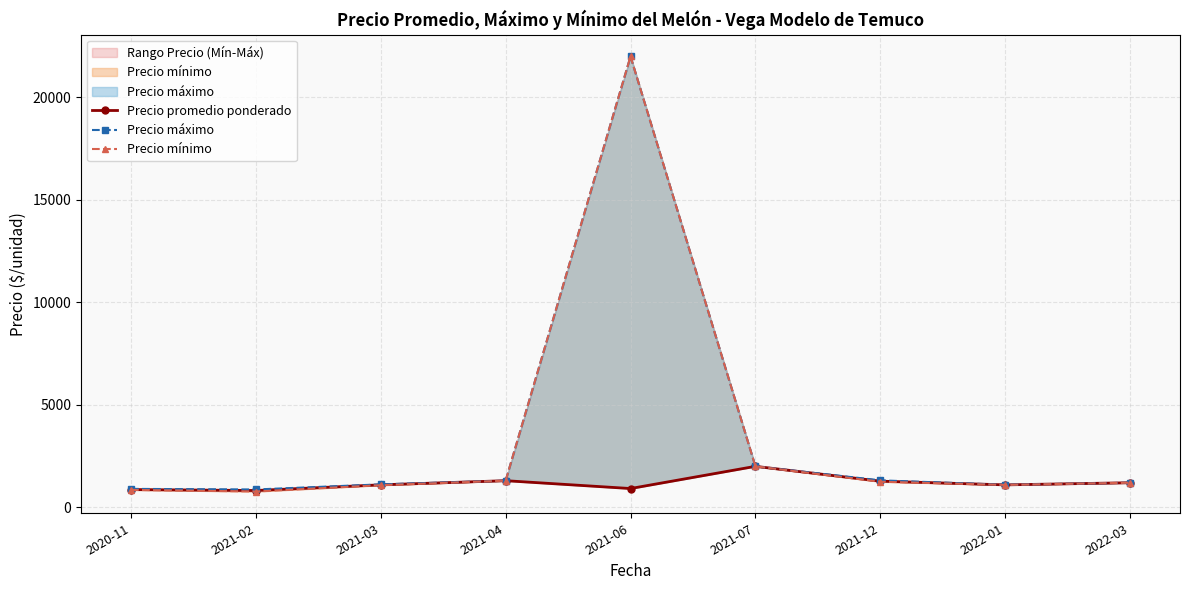

At which category does Precio máximo reach its first local peak?

2021-06